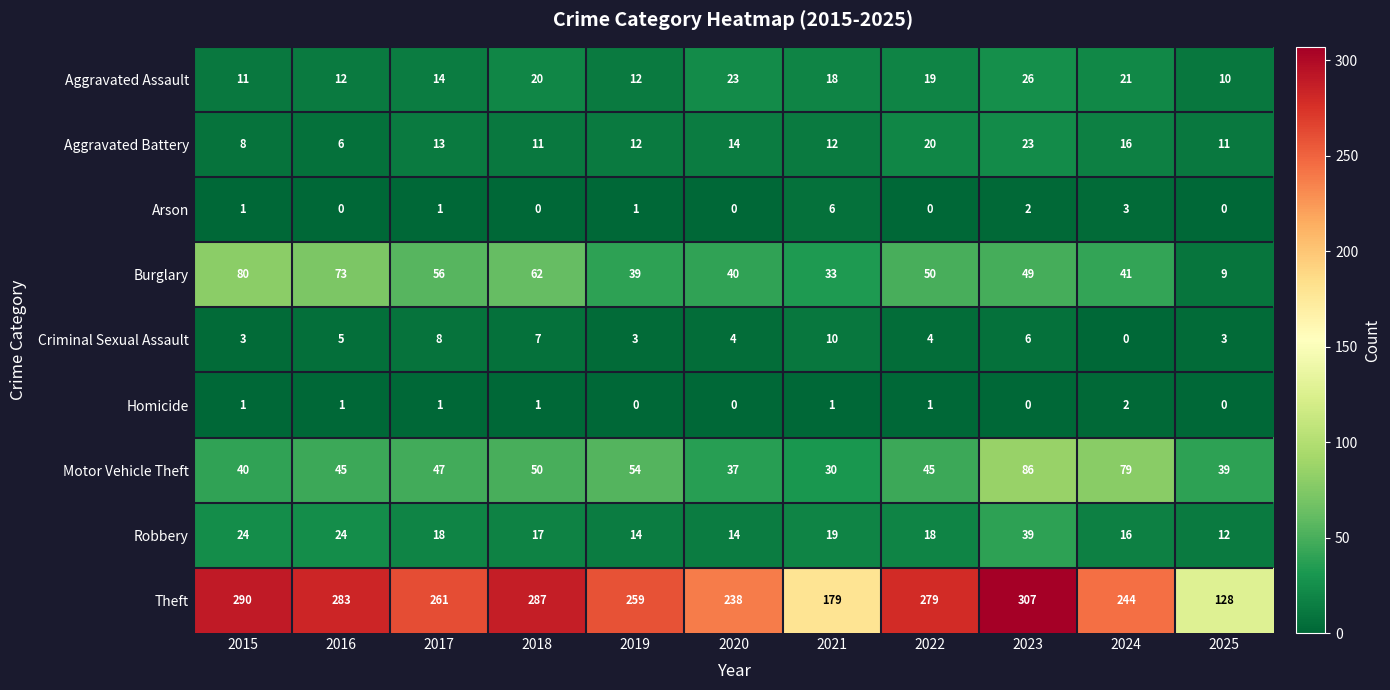

Rank the series at 2021 from lowest to highest value.

Homicide, Arson, Criminal Sexual Assault, Aggravated Battery, Aggravated Assault, Robbery, Motor Vehicle Theft, Burglary, Theft